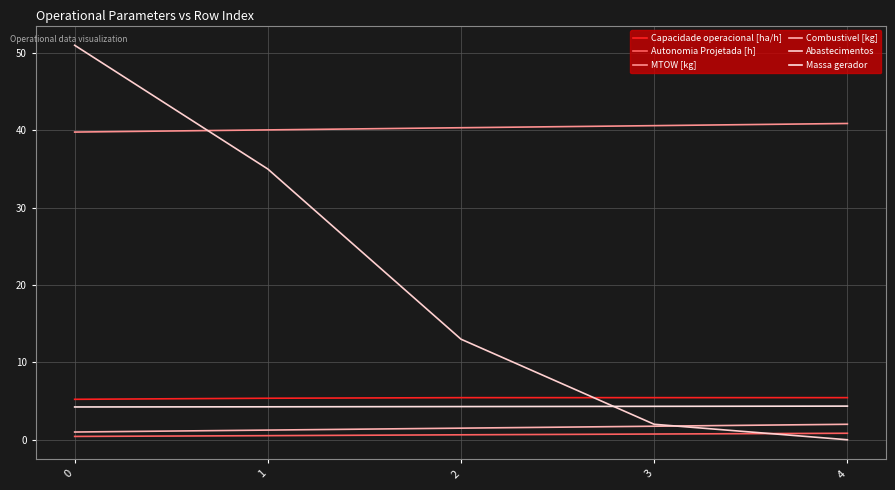

At 4, list the series in order from smallest to largest.

Abastecimentos, Autonomia Projetada [h], Combustivel [kg], Massa gerador, Capacidade operacional [ha/h], MTOW [kg]